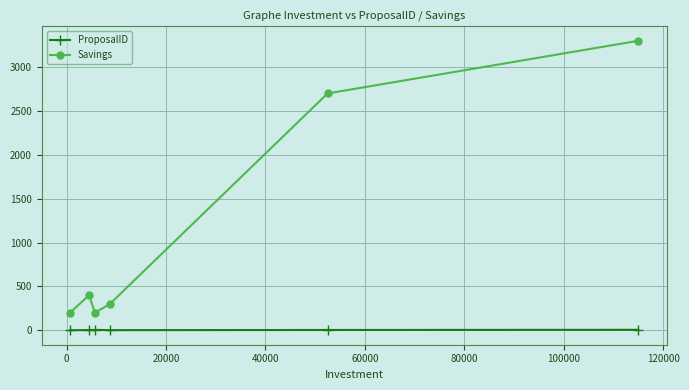

Which series has the largest range (max minus min)?

Savings